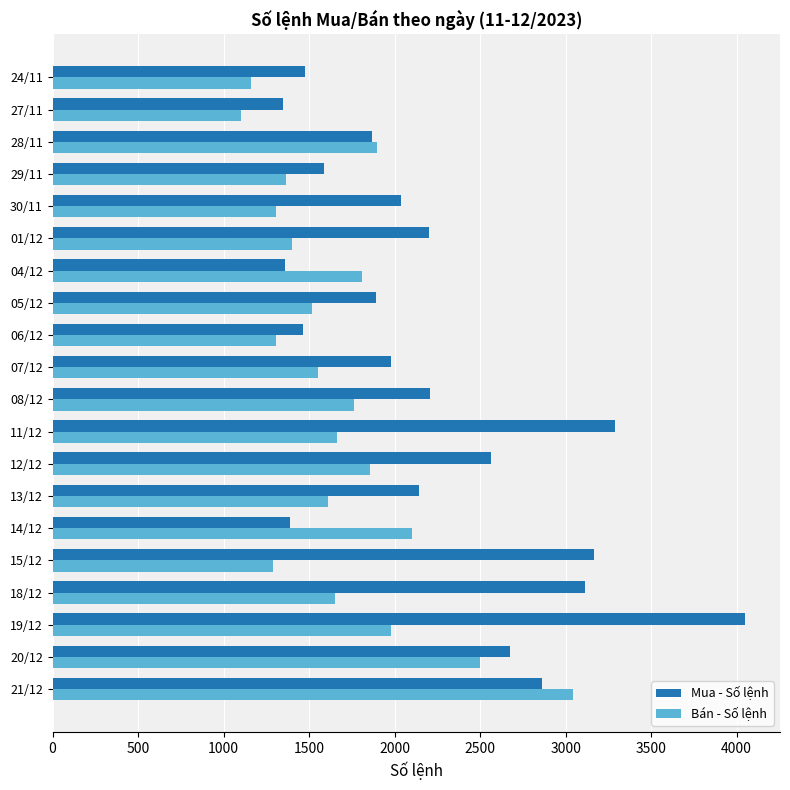

List the series in order of their overall mean, lowest first.

Bán - Số lệnh, Mua - Số lệnh